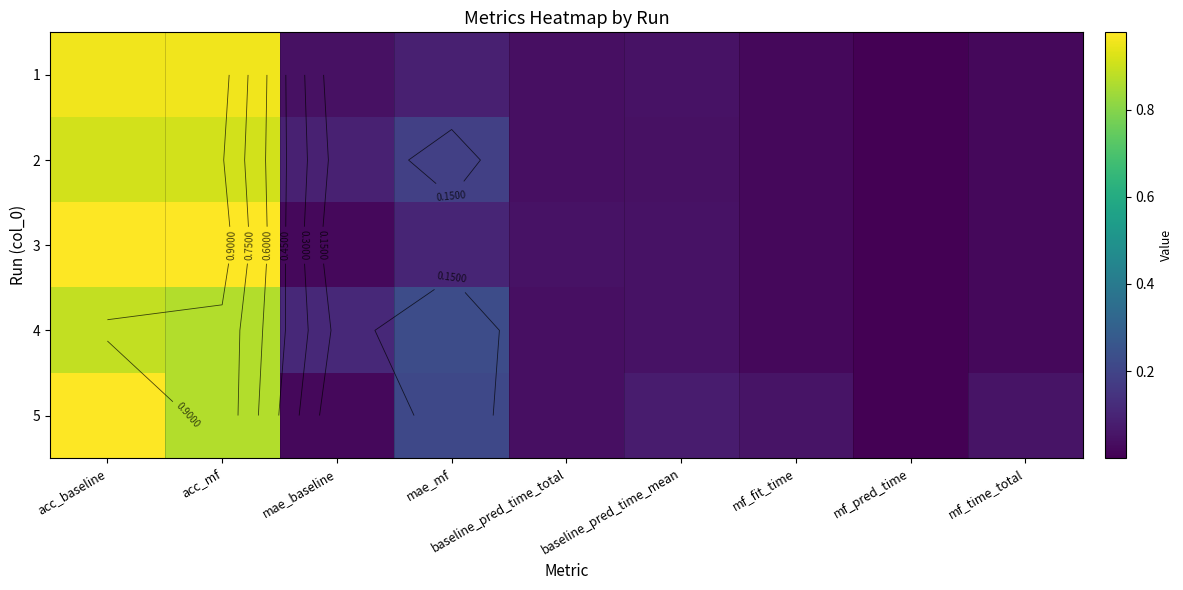

What is the sum of all 4 values?

2.2